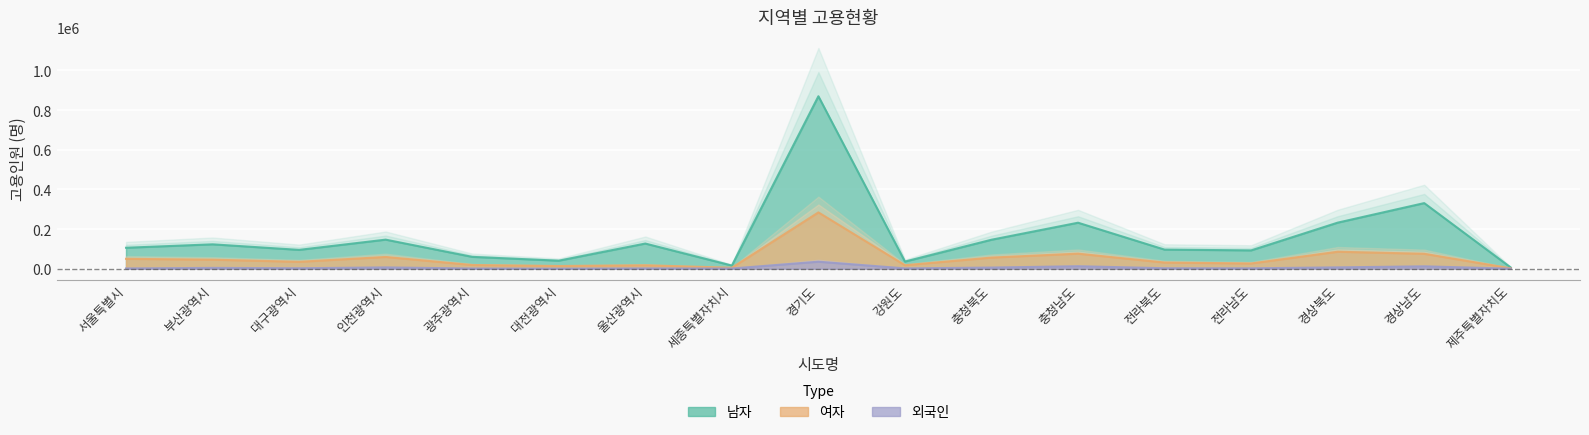

How many lines are shown in the chart?

3